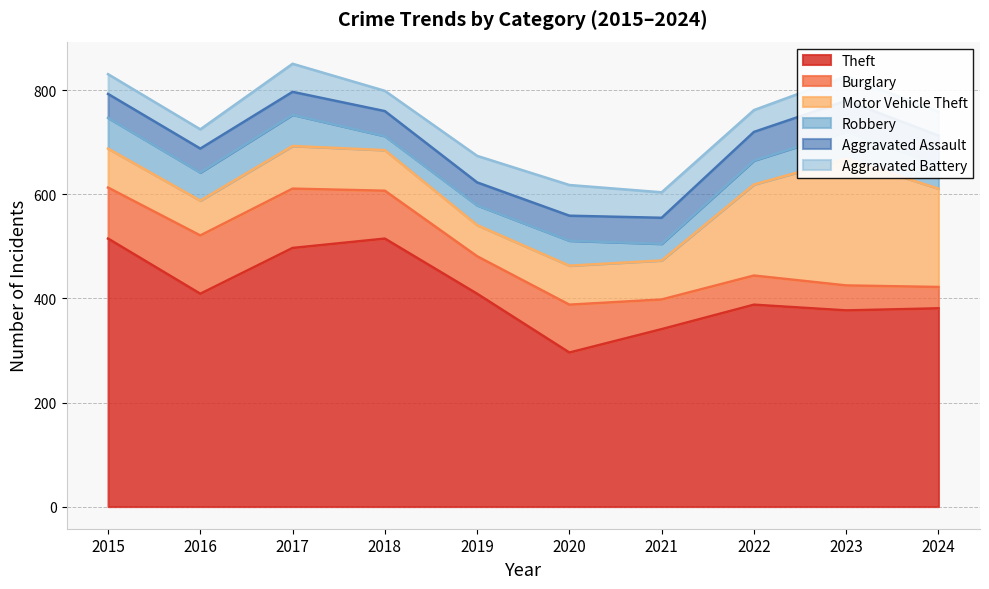

True or false: Aggravated Battery and Theft intersect in this chart.

False